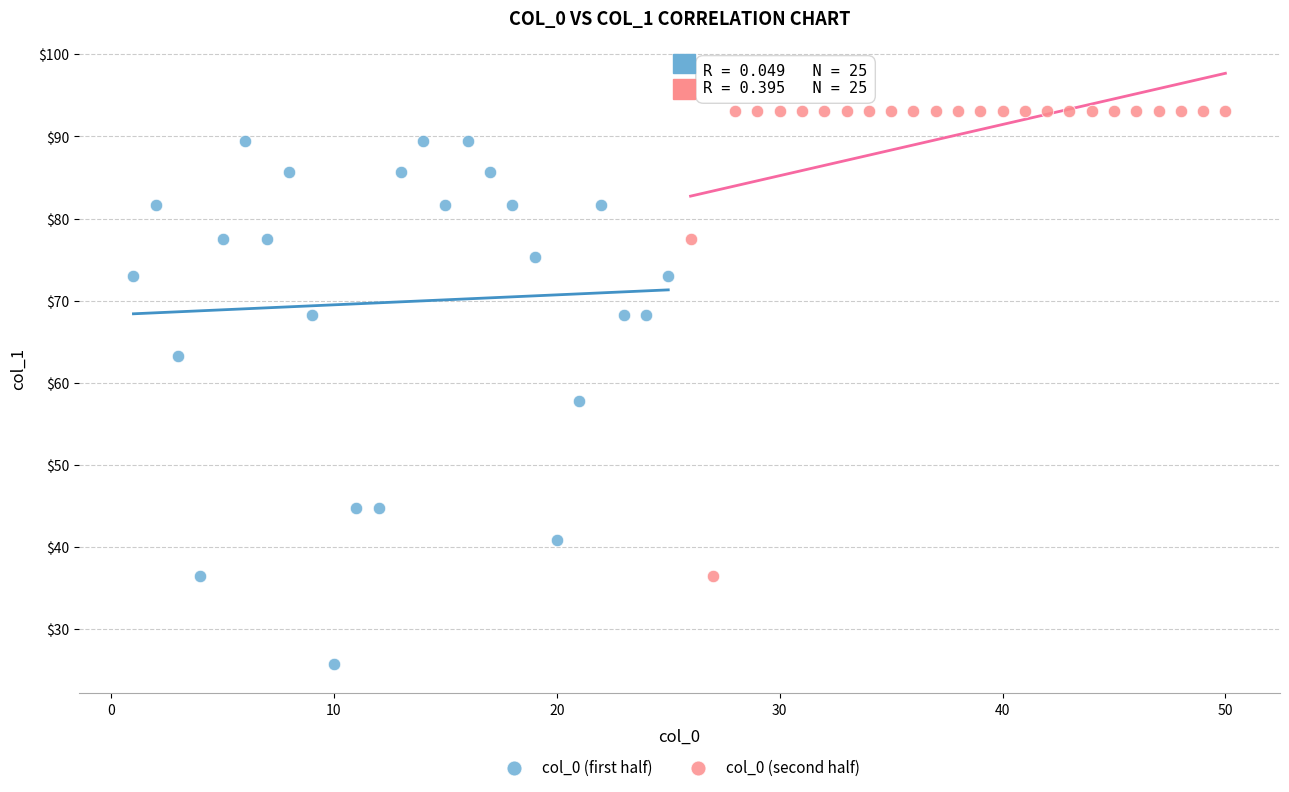

Which series has the largest Y range (max minus min)?

col_0 (first half)